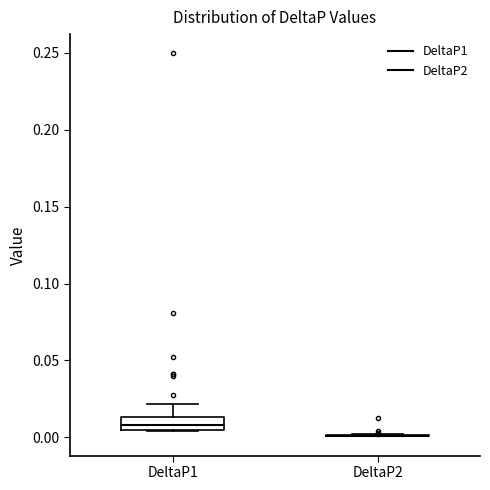

Reading left to right, read every box against the y-axis: the position of its median line, the range the box covers, and the ends of its whiskers. The values are not printed on the chart, so give them approximately, as read against the axis.

DeltaP1: median 0.010, box 0.005 to 0.015, whiskers 0.005 to 0.020
DeltaP2: box collapsed to a line at 0.000, whiskers 0.000 to 0.000